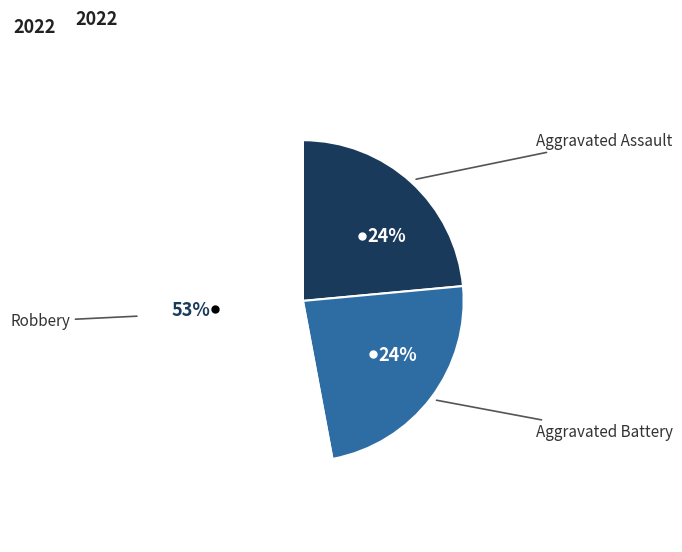

Is there any slice that represents more than half of the pie?

Yes